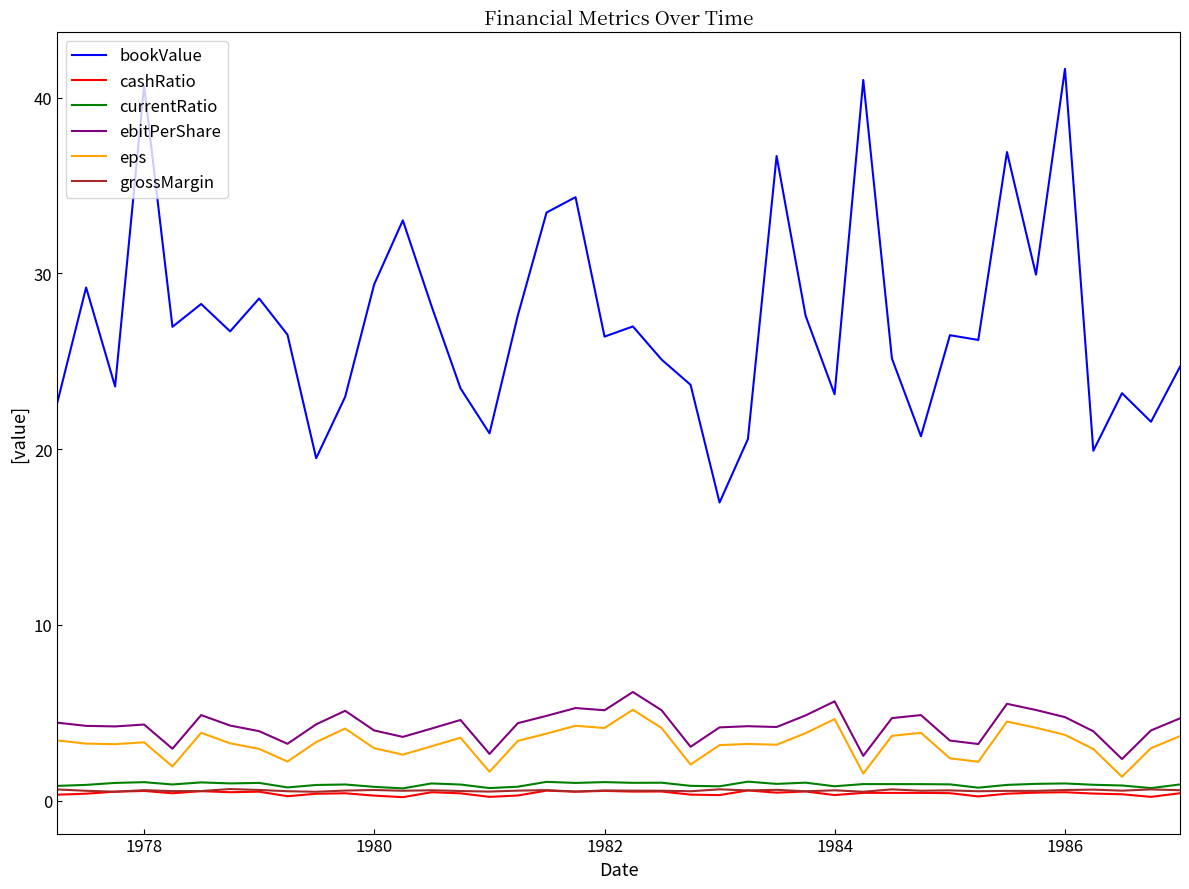

Which series has the widest spread of values?

bookValue